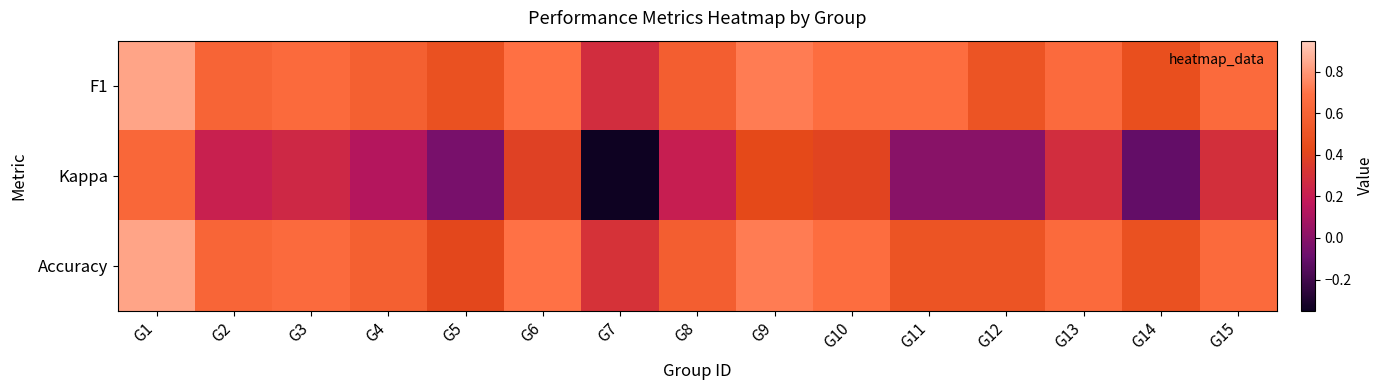

What is the total value across all series at G15?

1.6